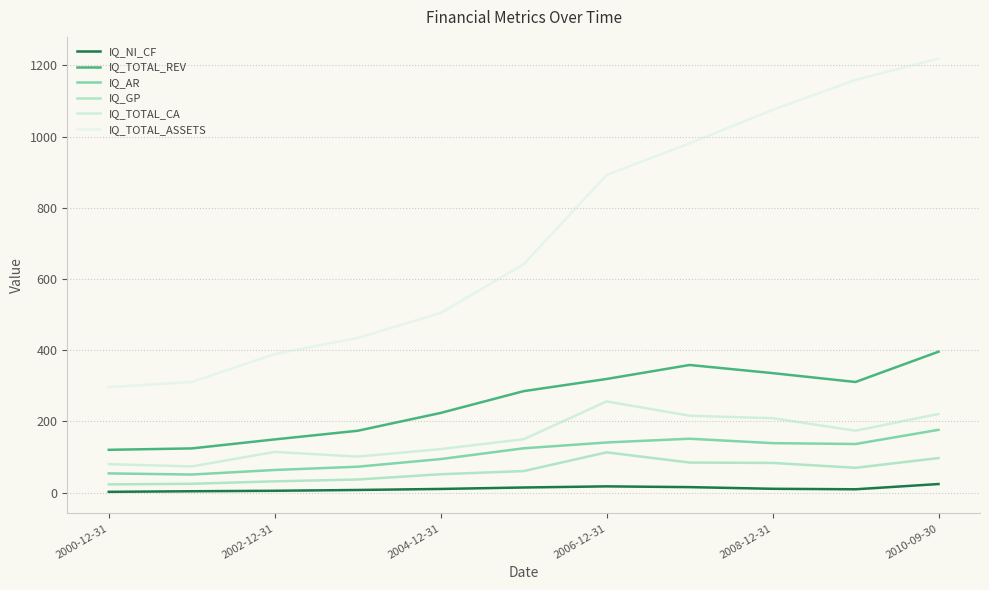

What is the maximum value for IQ_GP?

113.4